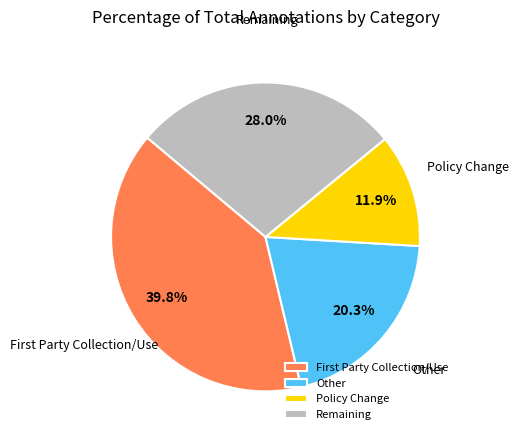

Approximately how many times larger is the value at Remaining compared to Policy Change?

2.4